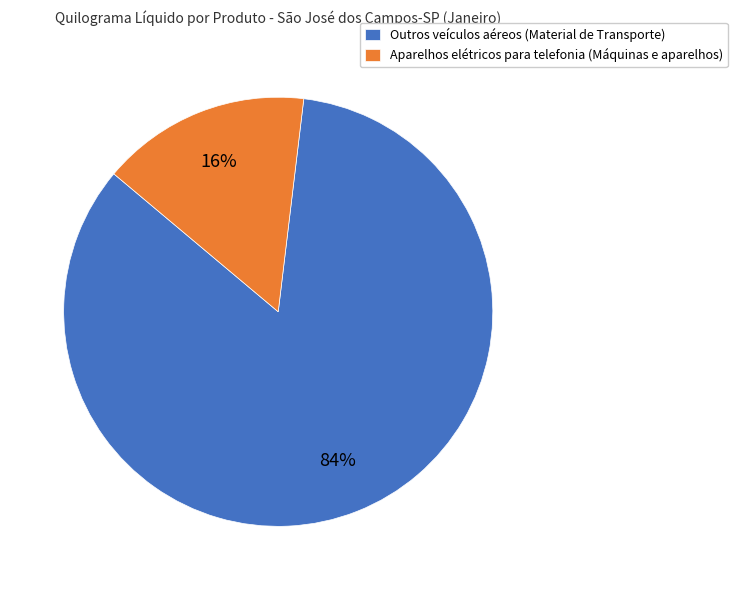

The Aparelhos elétricos para telefonia (Máquinas e aparelhos) slice represents 25% of the pie. True or false?

False